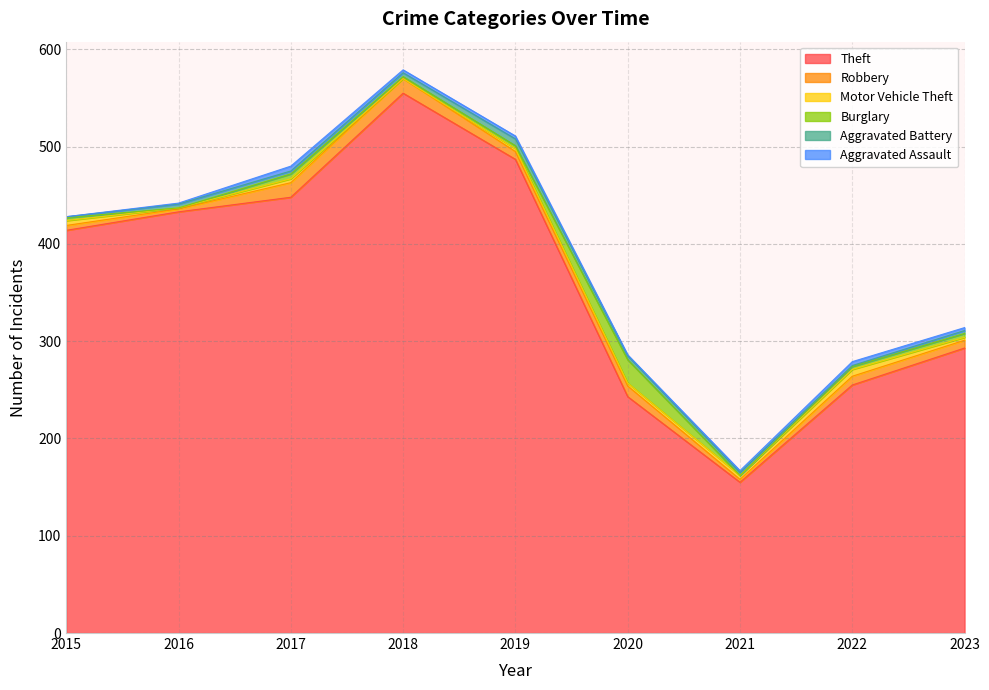

What is the spread (max minus min) of values at 2021?

155